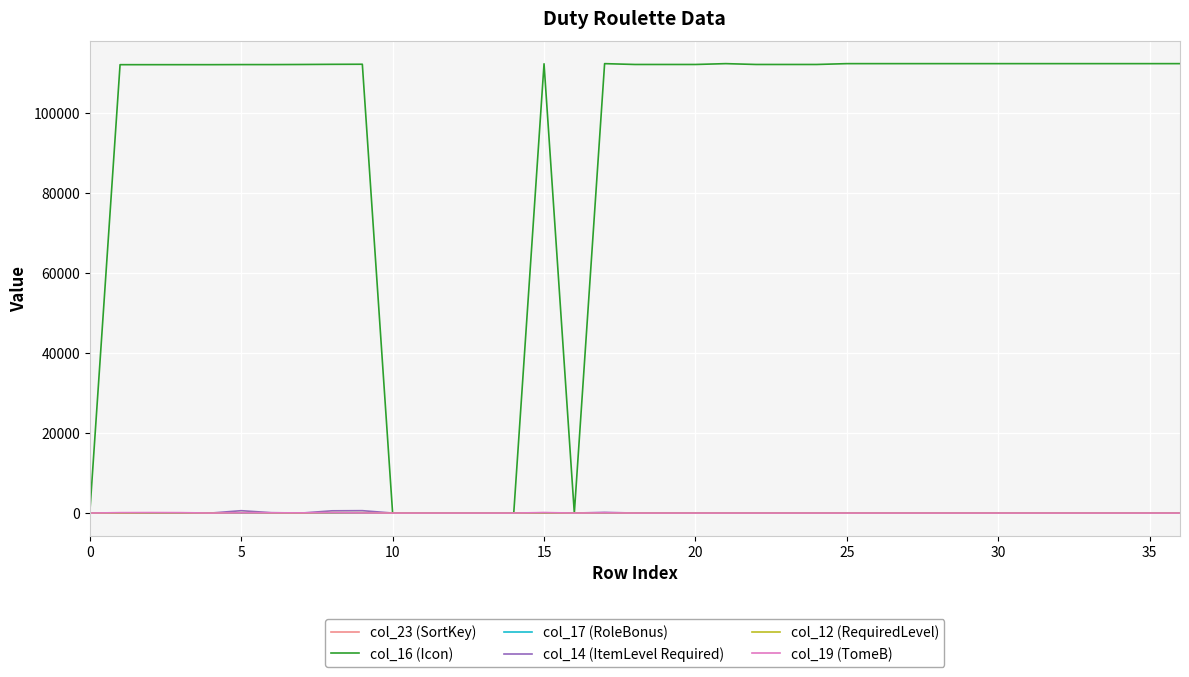

Which series has the widest spread of values?

col_16 (Icon)